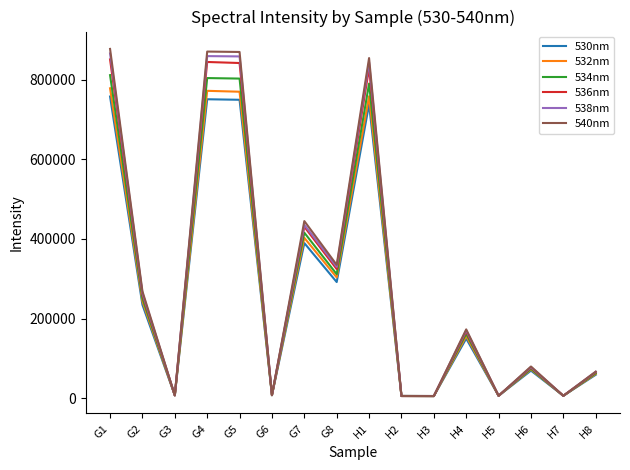

Is the value of 534nm at H8 greater than the value of 532nm at G7?

No